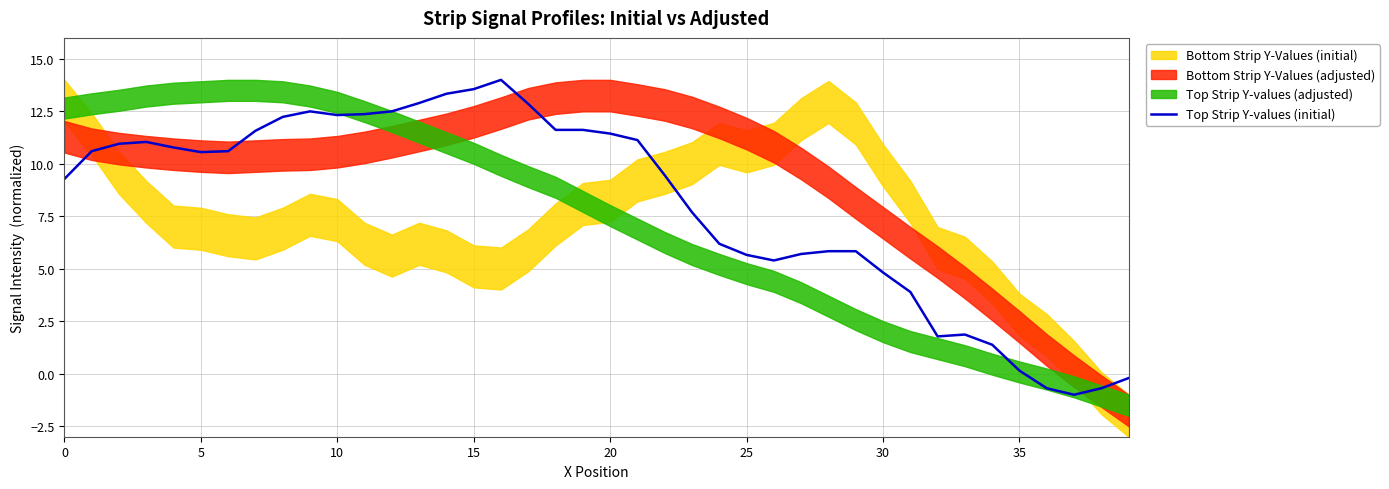

The Top Strip Y-values (initial) series shows 7.5 at 15. True or false?

False